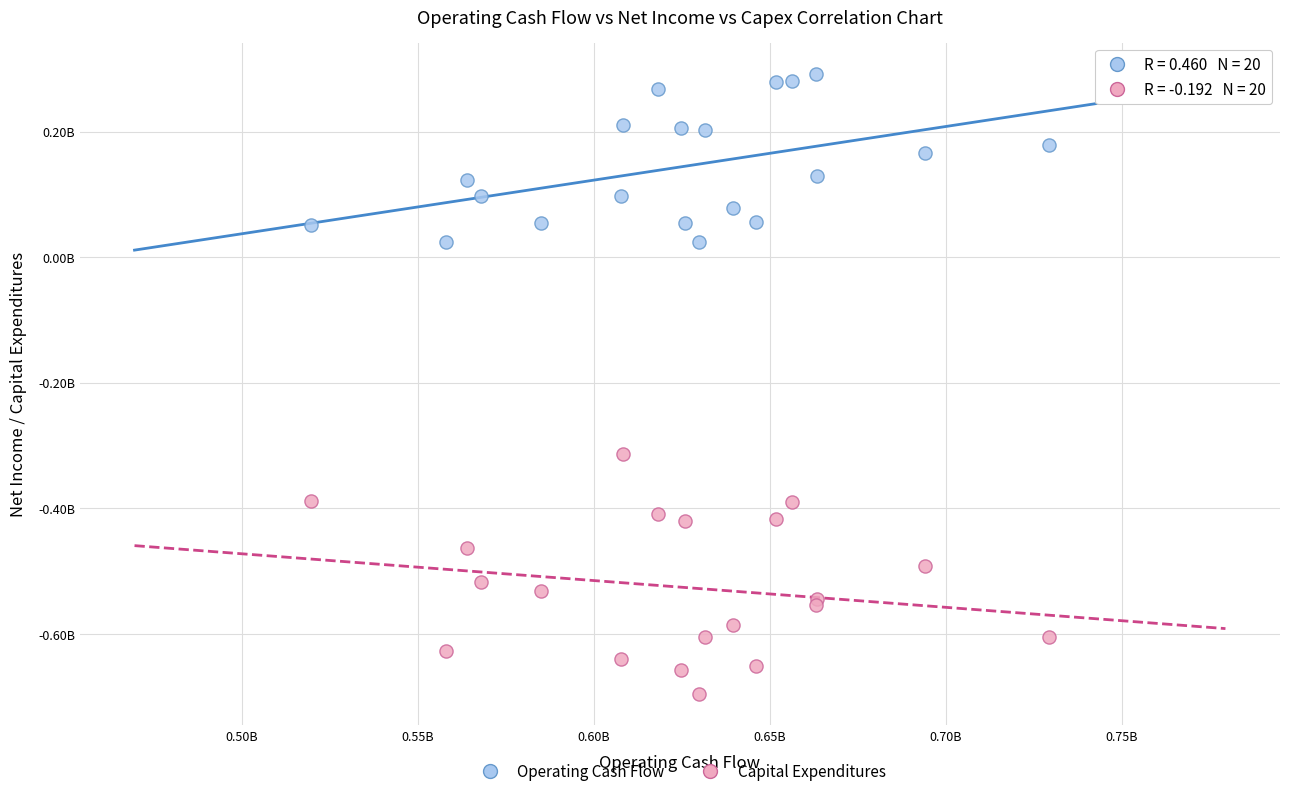

Which series contains the highest Y value?

Operating Cash Flow